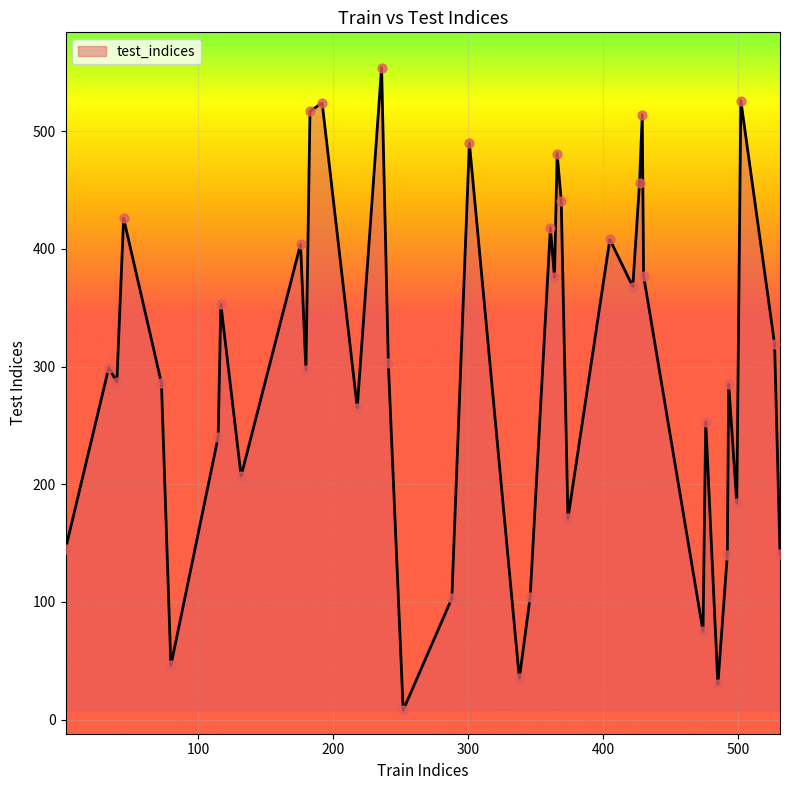

What is the difference between the maximum and minimum values?

546